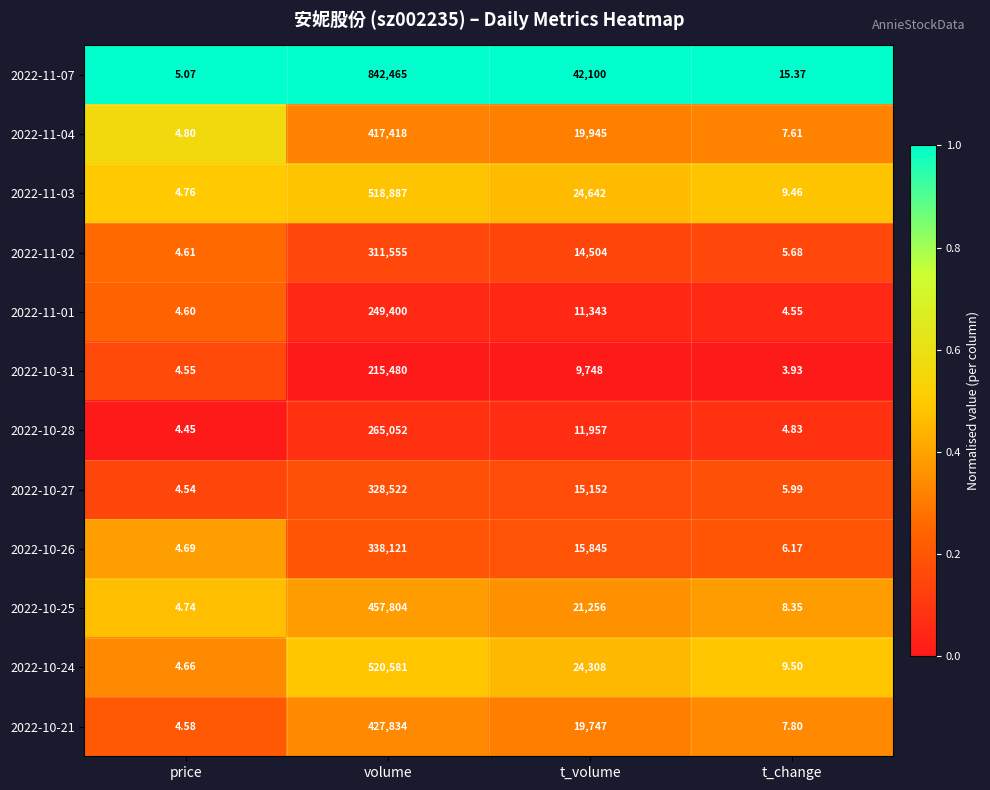

Where does the 2022-10-28 series first go above 11957?

volume